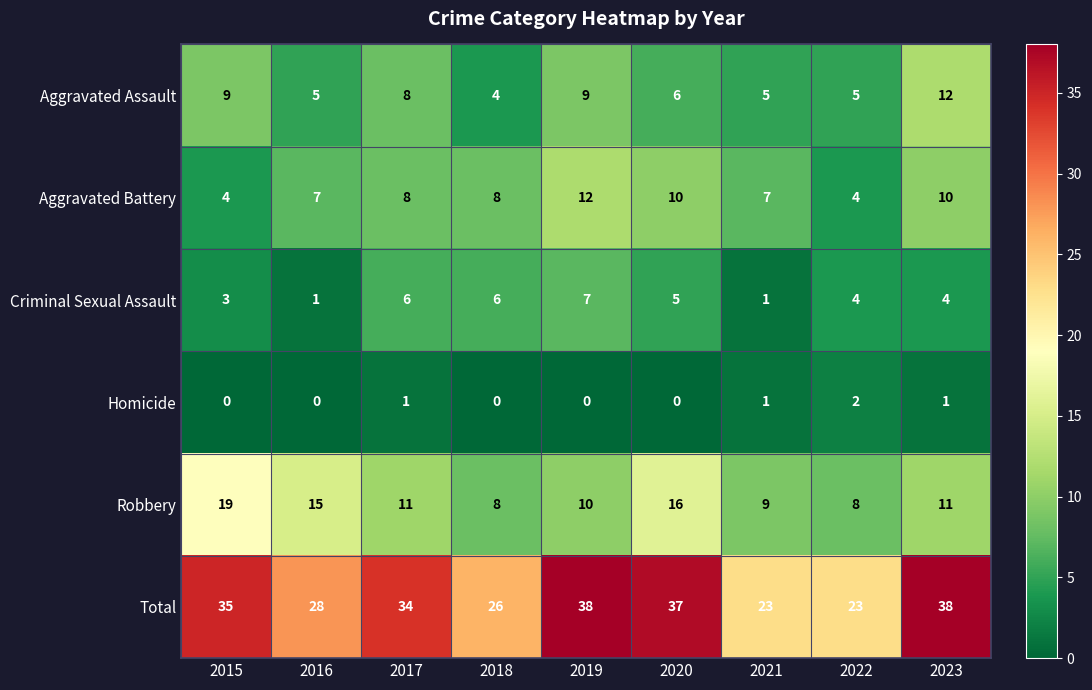

Is it true that Robbery equals 4 at 2021?

False